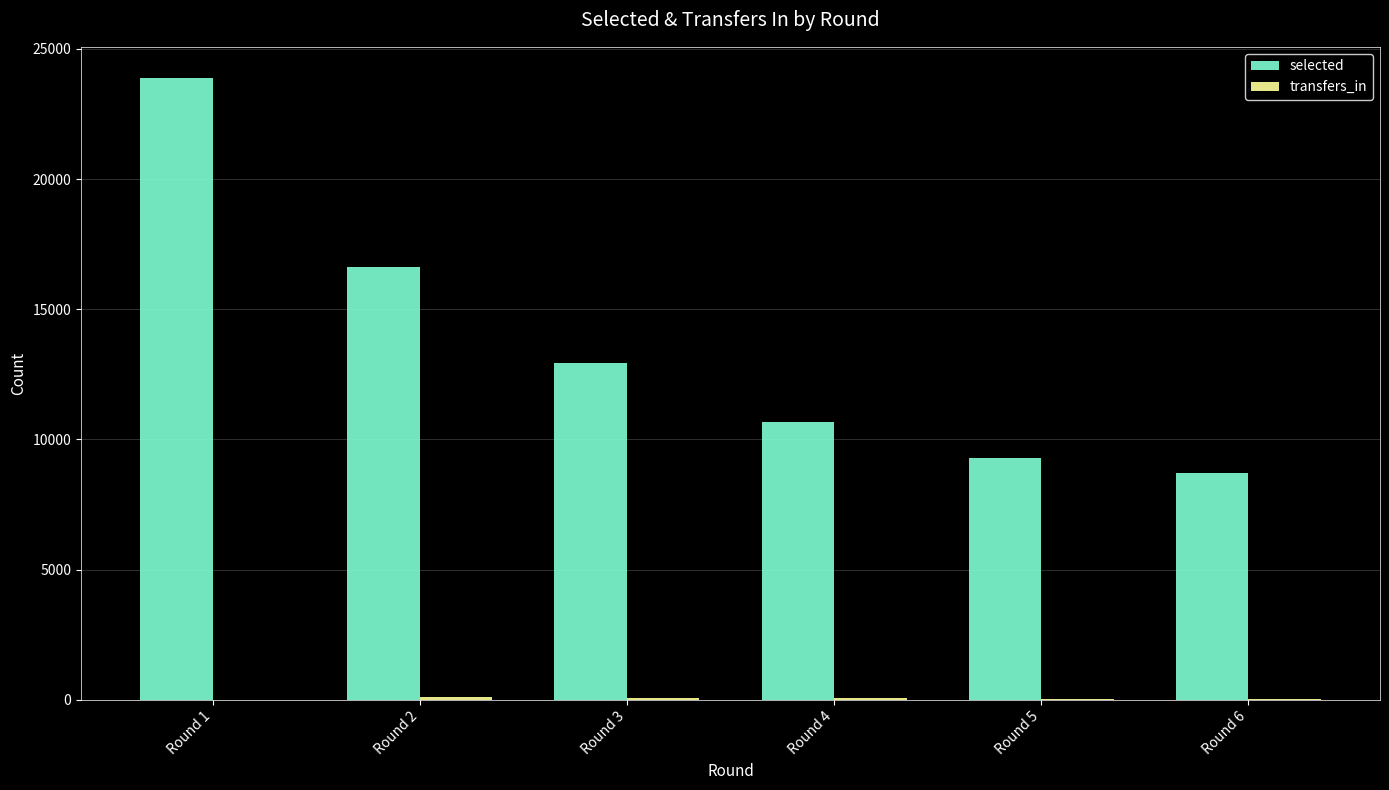

What value does the selected series have at Round 4, to the nearest 50?

10650